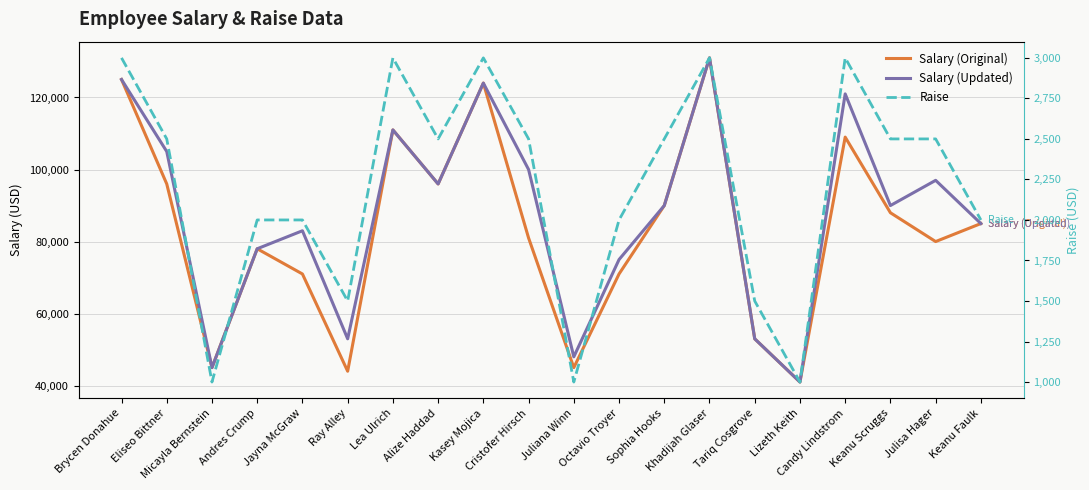

Which has a higher value, Khadijah Glaser or Candy Lindstrom?

Khadijah Glaser